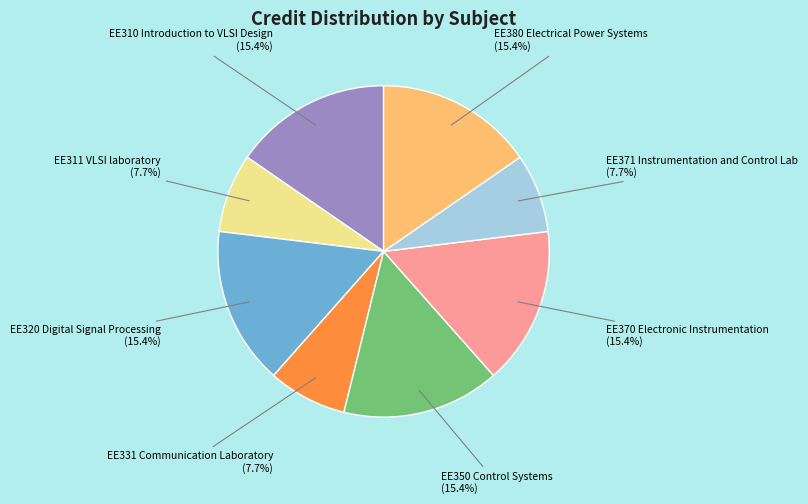

To the nearest percent, what is the difference between the EE371 Instrumentation and Control Lab and EE370 Electronic Instrumentation slice percentages?

8%